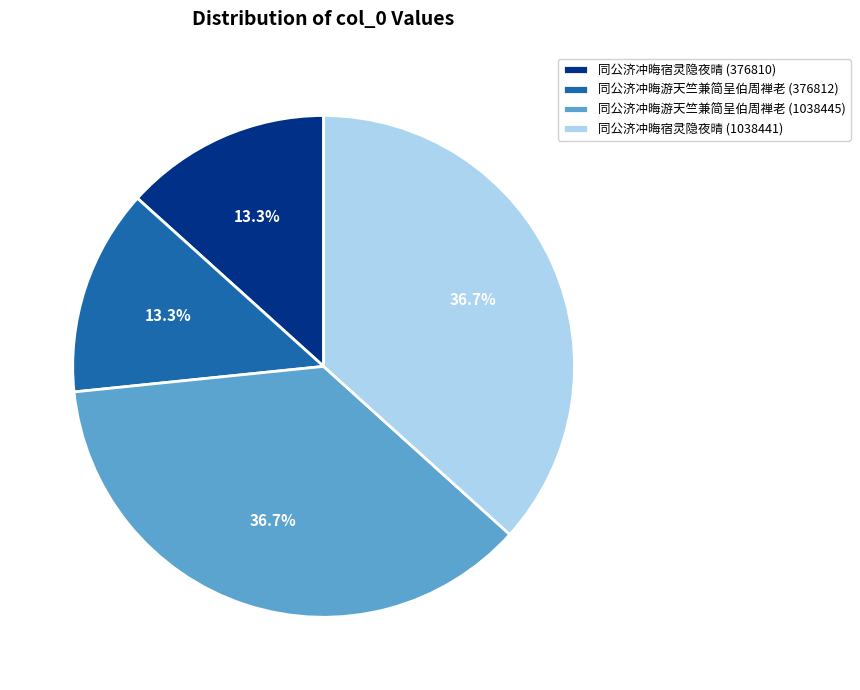

How many segments does this pie chart have?

4